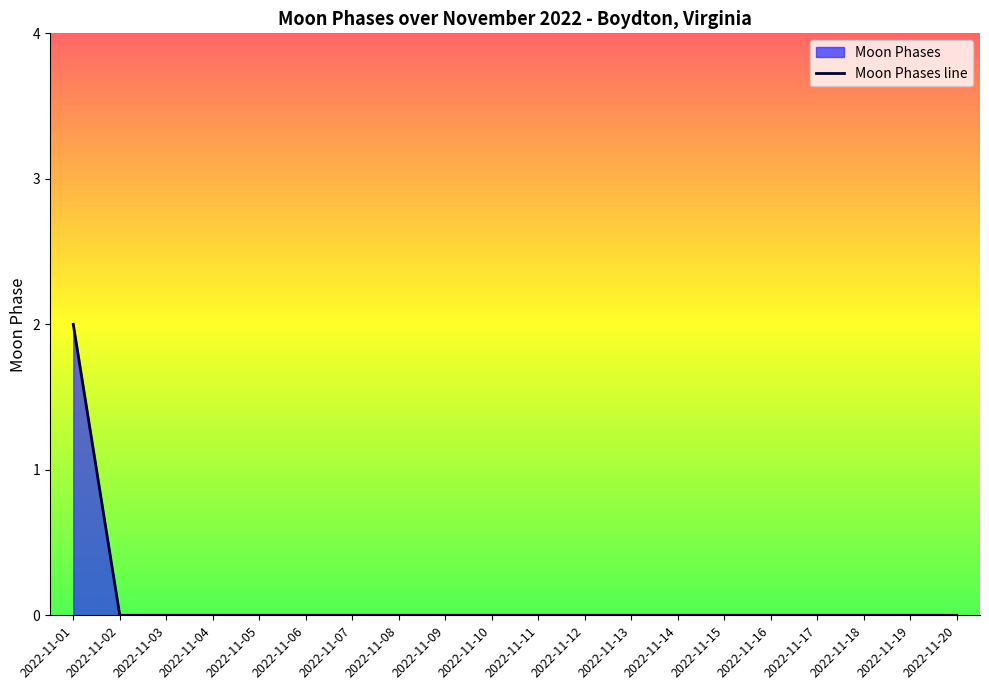

Reading left to right, what are all the values shown in this chart?

2022-11-01=2	2022-11-02=0	2022-11-03=0	2022-11-04=0	2022-11-05=0	2022-11-06=0	2022-11-07=0	2022-11-08=0	2022-11-09=0	2022-11-10=0	2022-11-11=0	2022-11-12=0	2022-11-13=0	2022-11-14=0	2022-11-15=0	2022-11-16=0	2022-11-17=0	2022-11-18=0	2022-11-19=0	2022-11-20=0